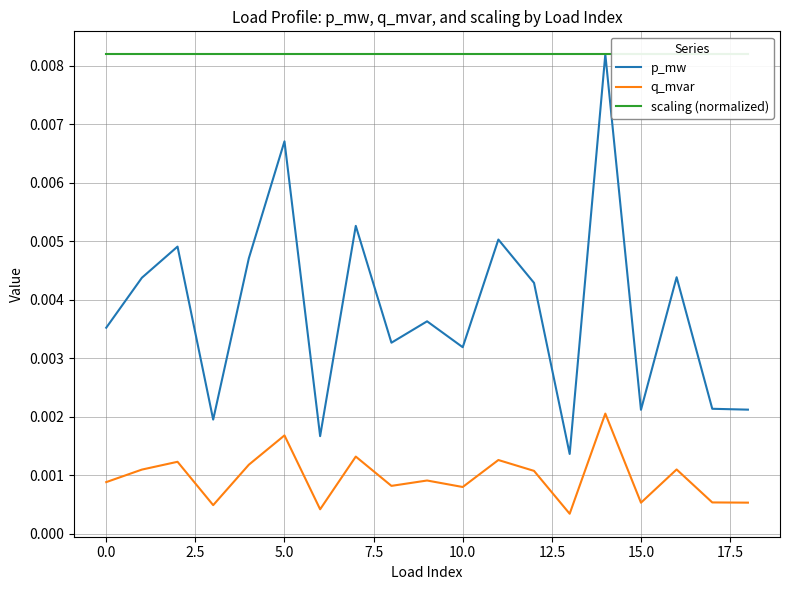

Where is p_mw nearest to the value 0?

13